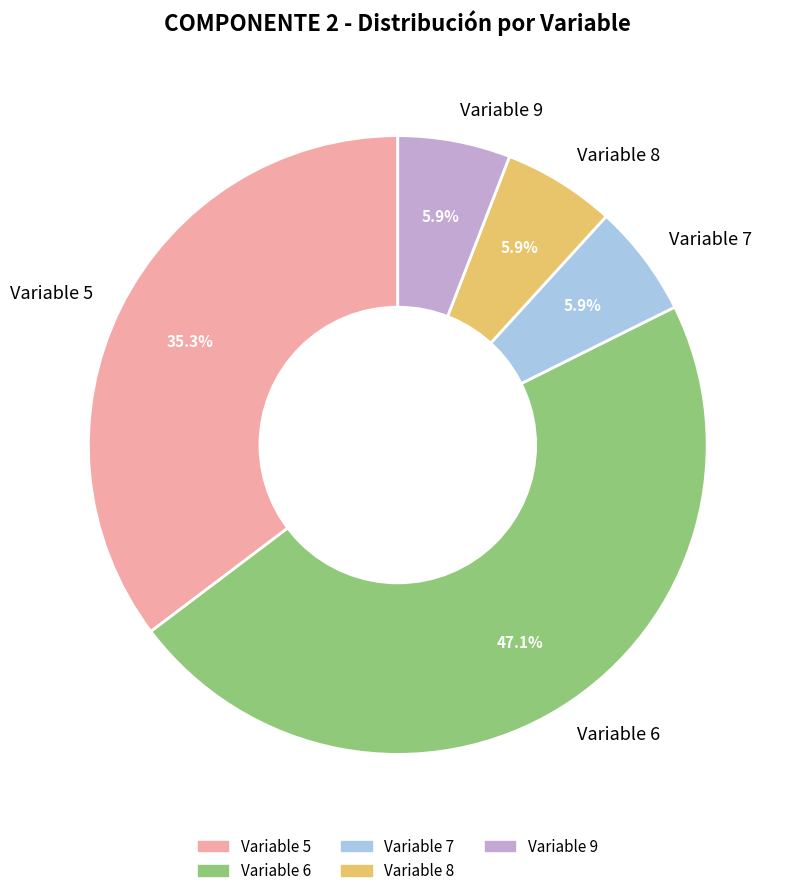

To the nearest percent, what percentage of the pie is Variable 6?

47%